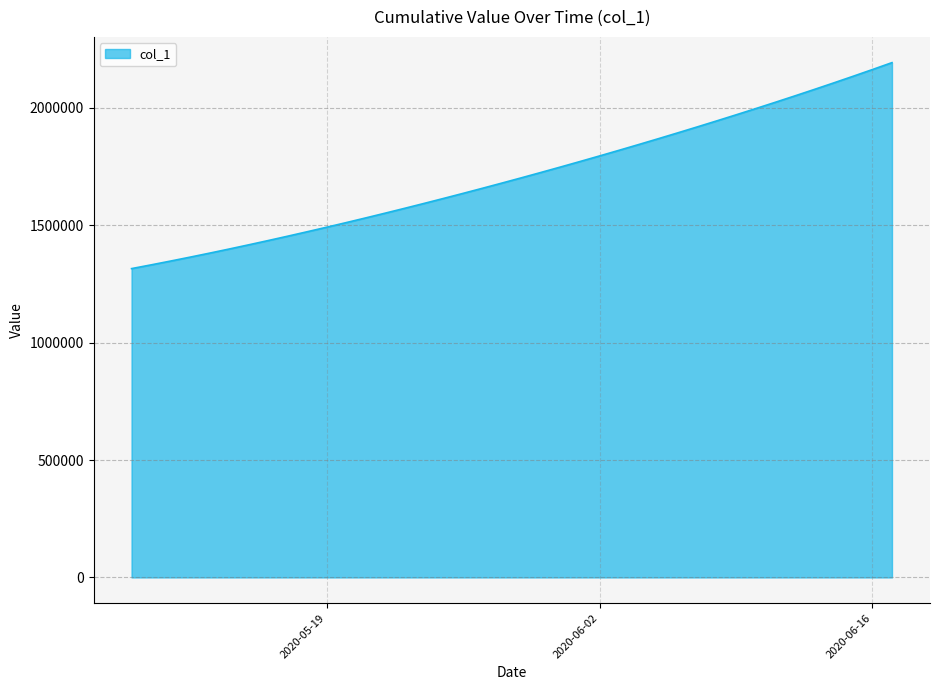

What is the minimum value shown in the chart?

1315099.0